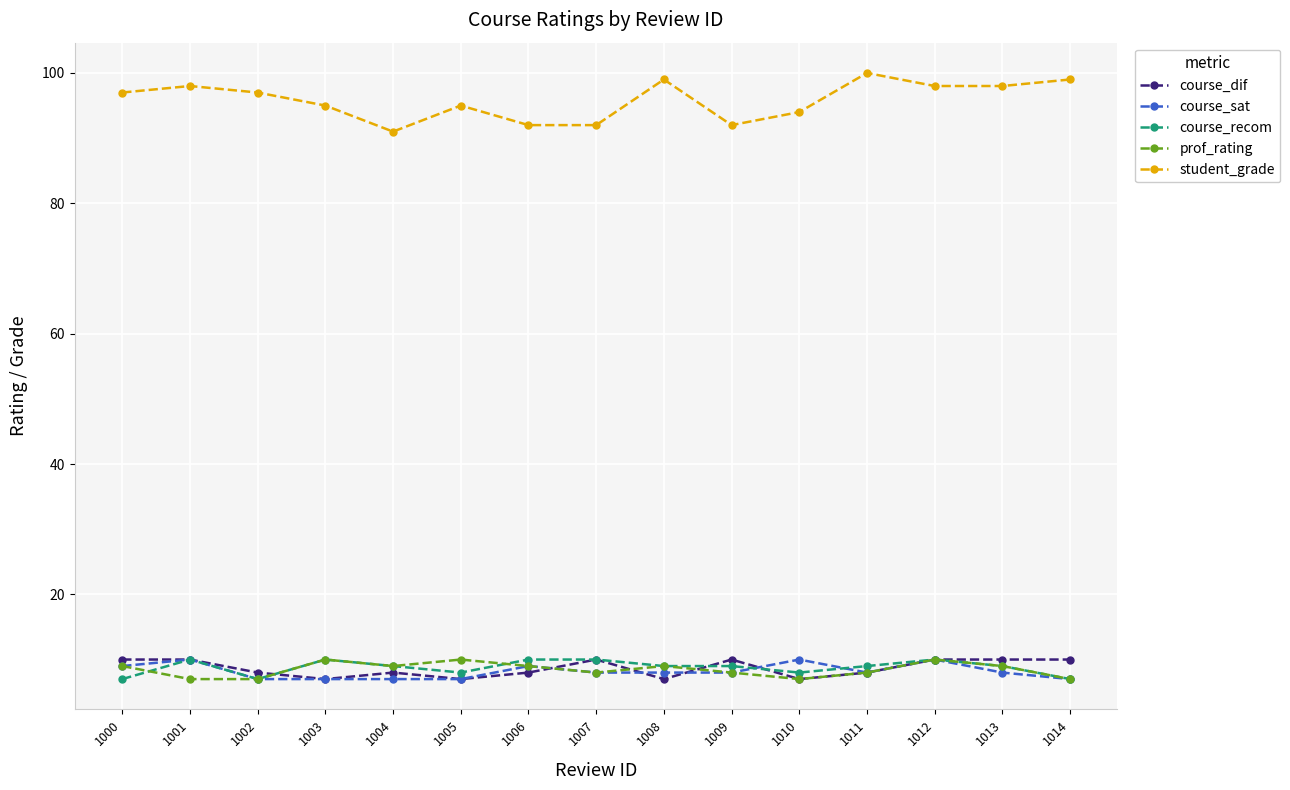

At which category does course_recom reach its first local peak?

1001